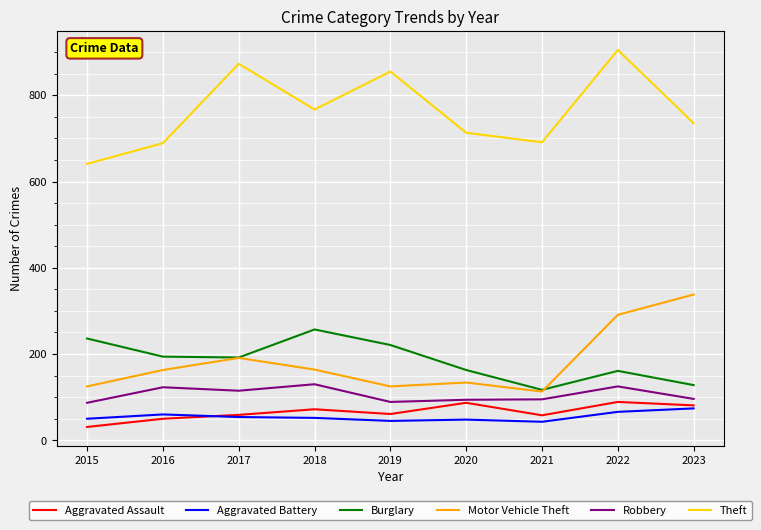

What value does the Burglary series have at 2023?

128